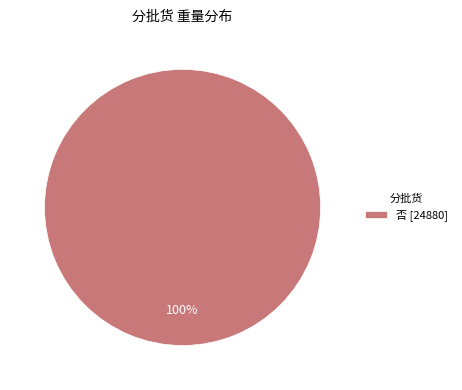

Is there any slice that represents more than half of the pie?

Yes